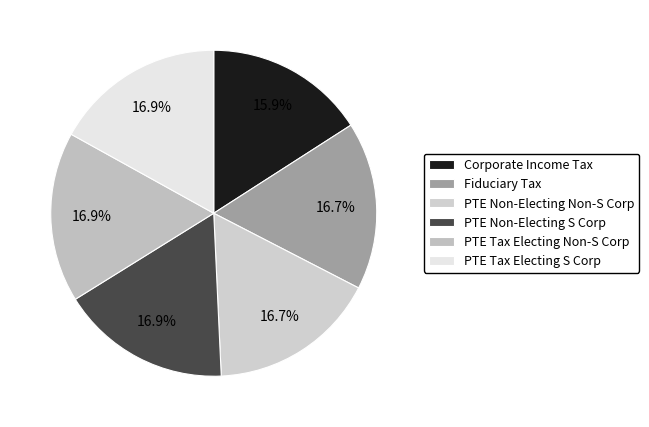

Between PTE Non-Electing S Corp and PTE Tax Electing S Corp, which is larger?

PTE Tax Electing S Corp